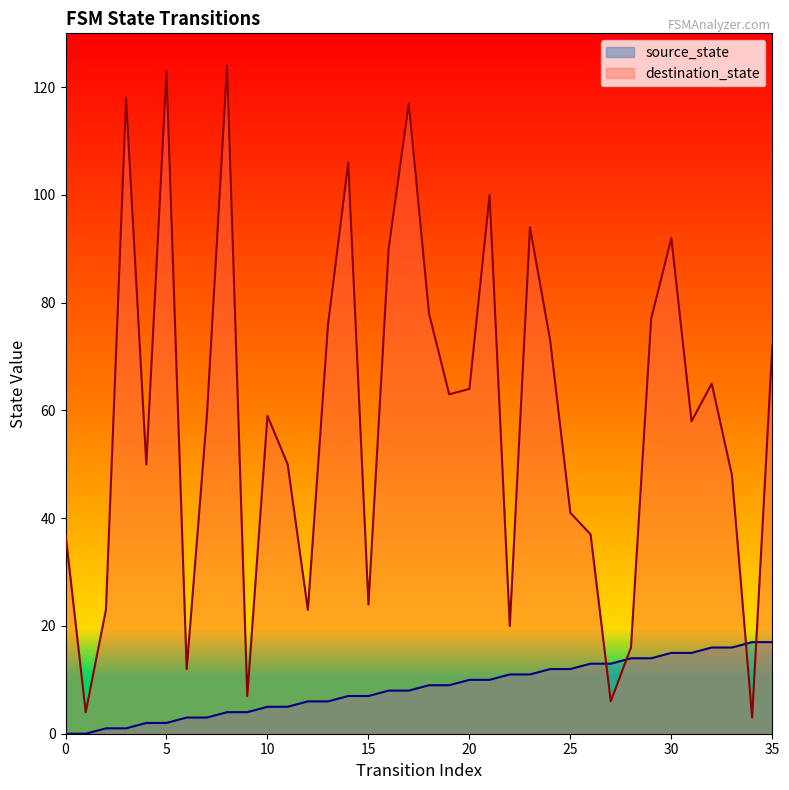

At which category is the sum across all series the highest?

8